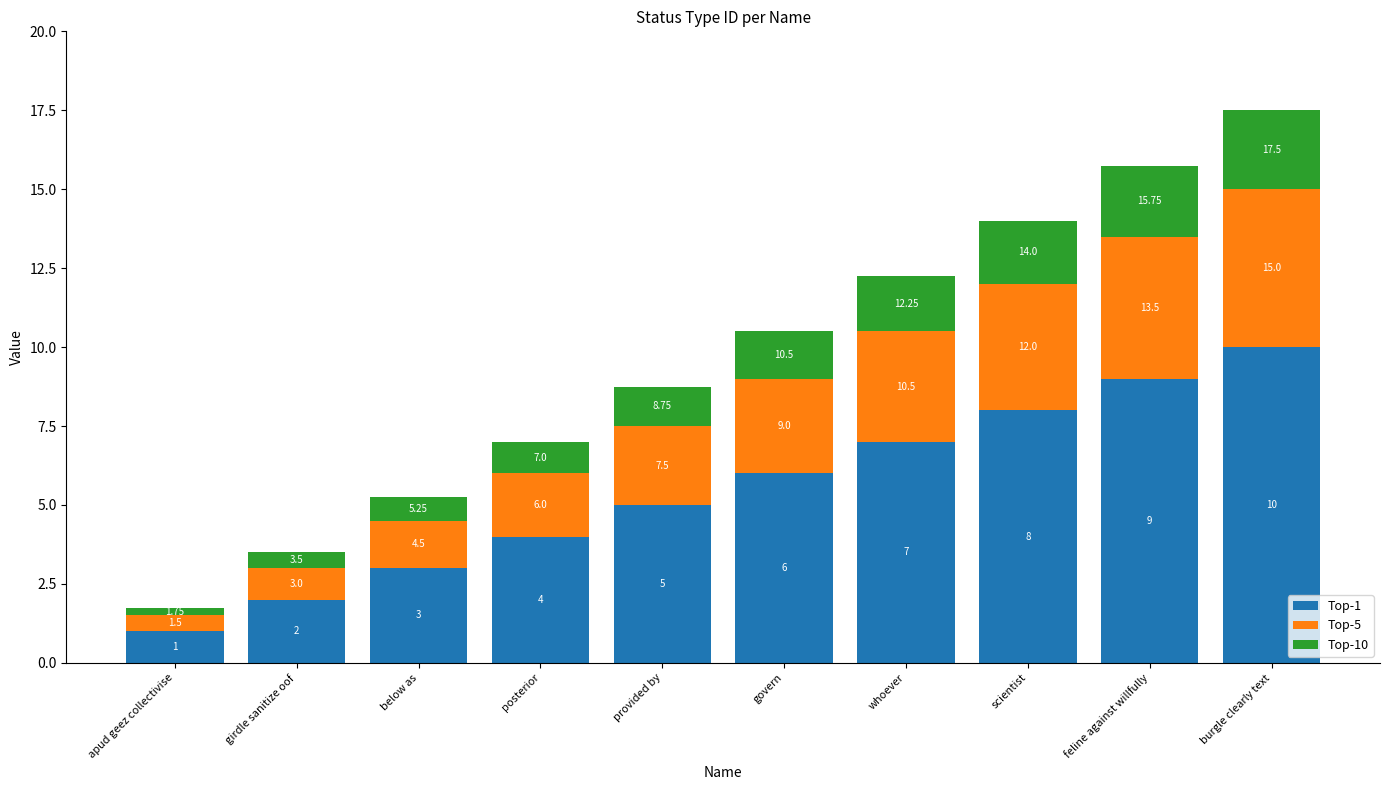

What is the total value across all series at burgle clearly text?

17.5